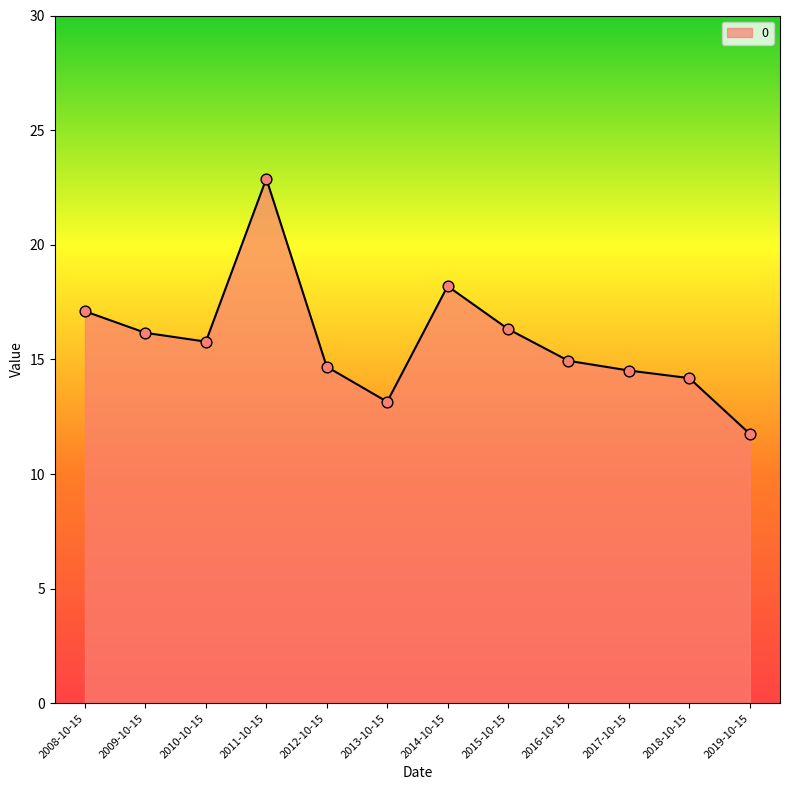

Approximately how many times larger is the value at 2010-10-15 compared to 2018-10-15?

1.1